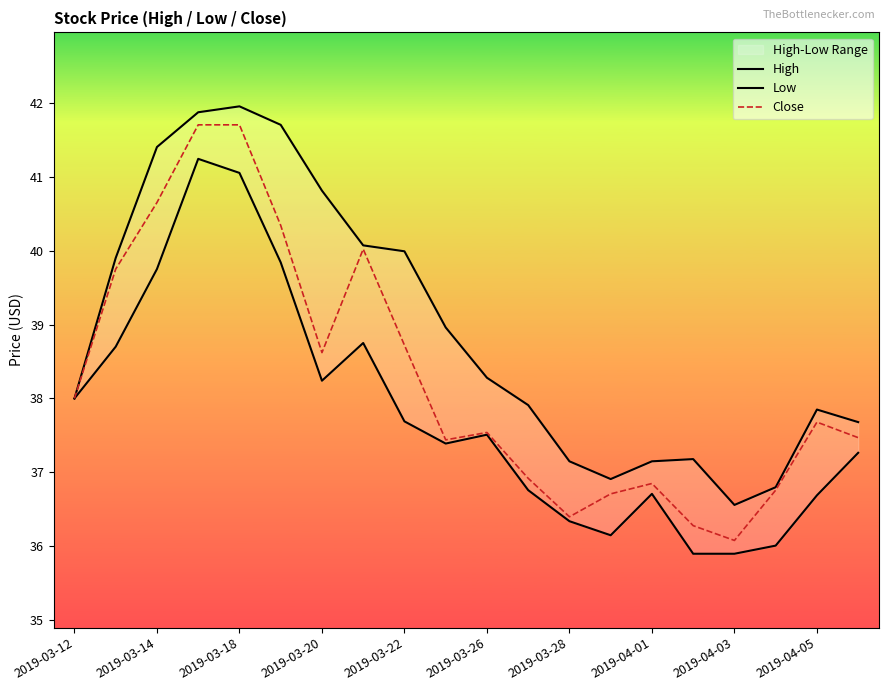

Is it true that Close equals 38.7 at 2019-03-22?

True